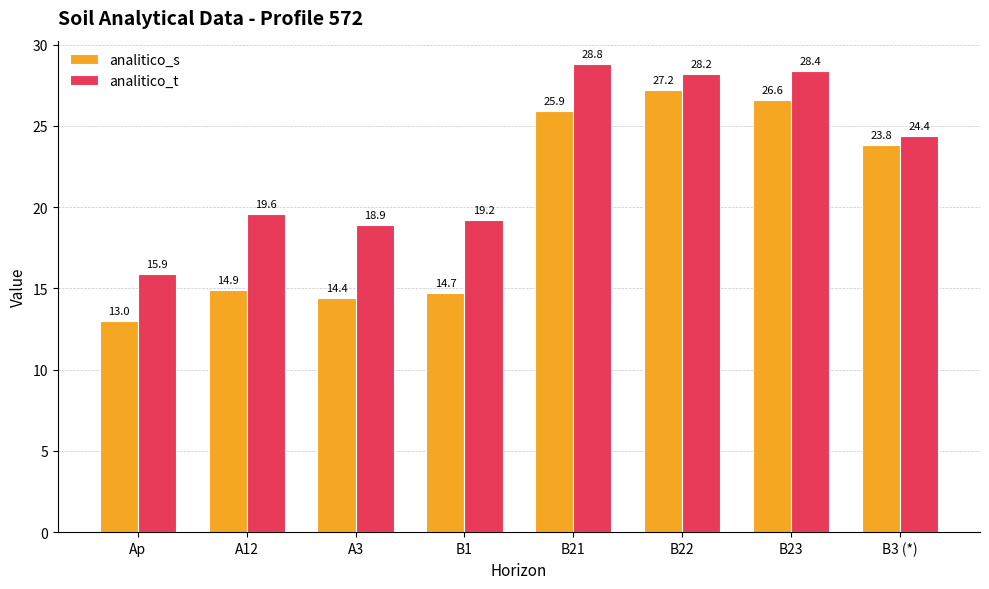

Count the number of data series in this chart.

2